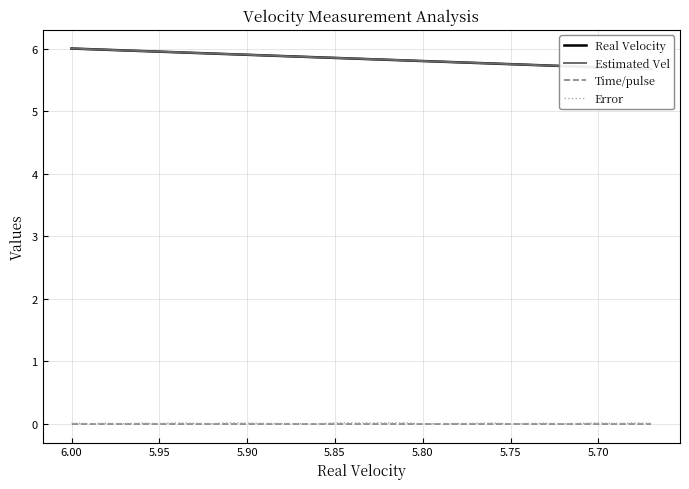

True or false: Estimated Vel has more than 2 interior local peaks.

False